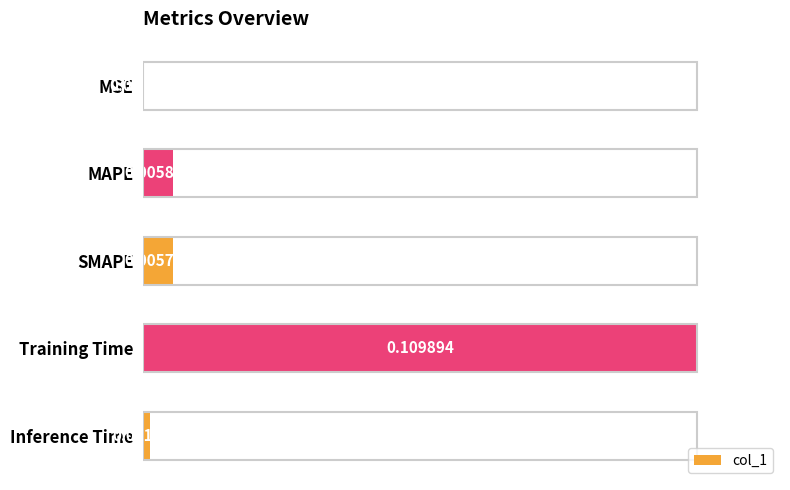

Between Training Time and MSE, which is larger?

Training Time